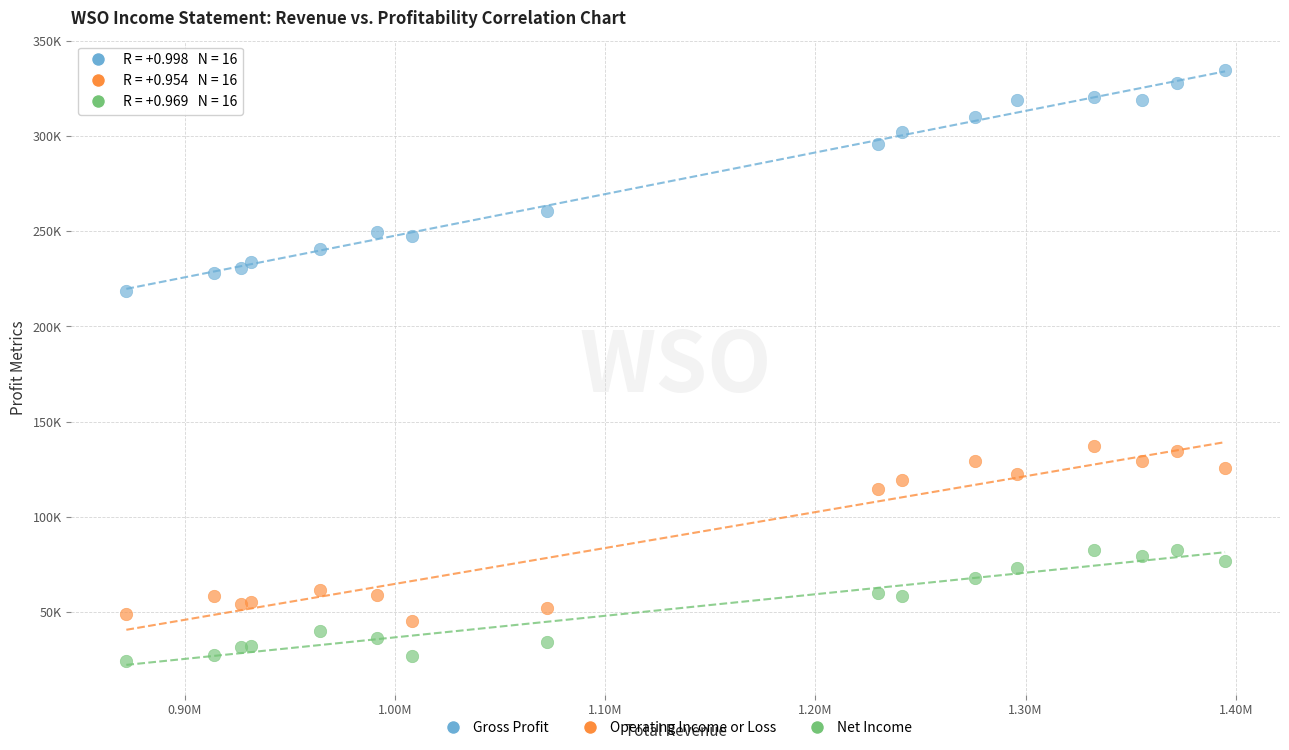

Which series contains the highest Y value?

Gross Profit